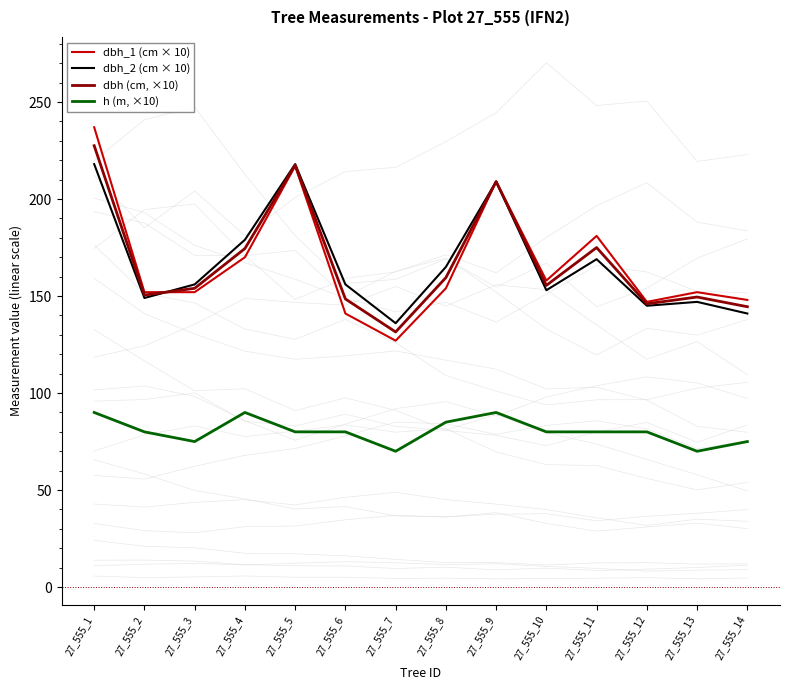

Between 27_555_5 and 27_555_7, which is larger?

27_555_5